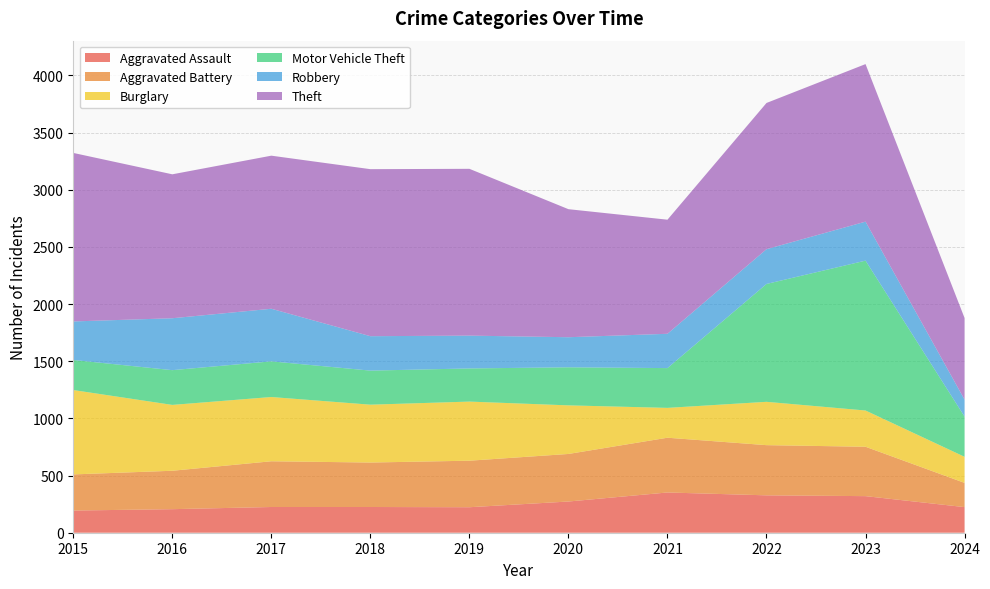

Reading right to left, transcribe all the data shown in this chart.

Aggravated Assault: 224	320	327	352	273	223	225	225	206	194
Aggravated Battery: 212	432	439	479	416	407	389	400	336	316
Burglary: 228	317	379	261	425	517	506	562	576	738
Motor Vehicle Theft: 352	1311	1031	348	333	290	298	312	304	263
Robbery: 148	341	304	300	263	287	301	460	454	337
Theft: 714	1378	1279	998	1120	1459	1461	1339	1259	1474